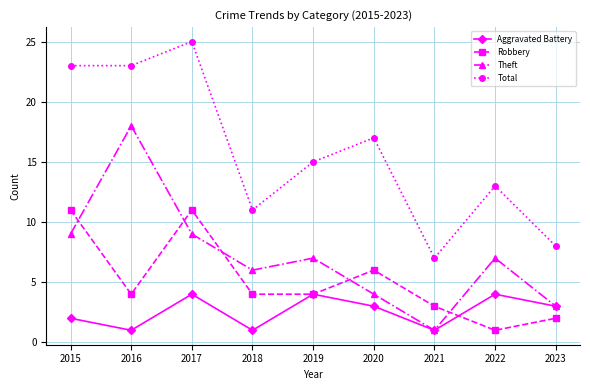

Count the number of categories in the chart.

9